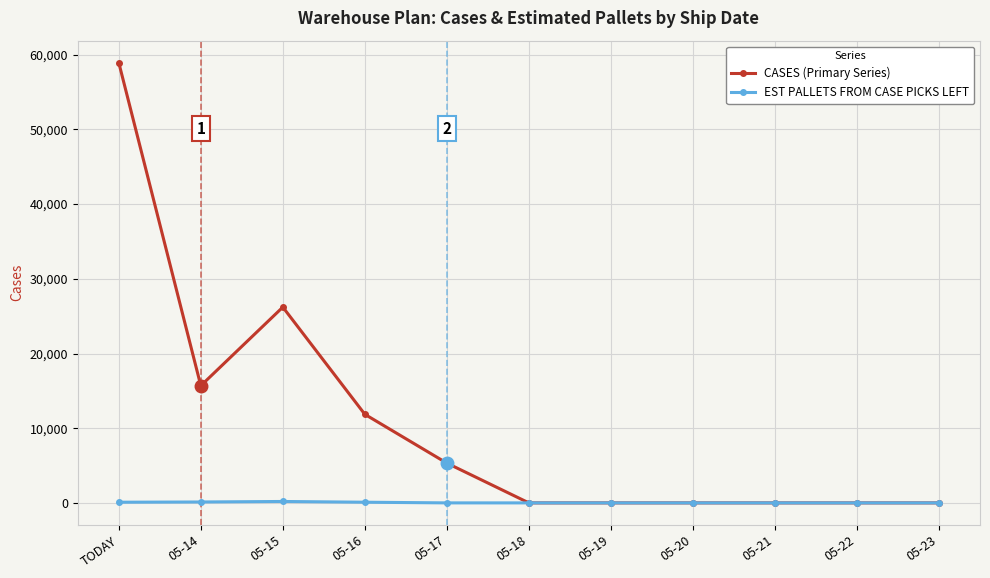

What is the sum of the EST PALLETS FROM CASE PICKS LEFT values at 05-20 and 05-14?

121